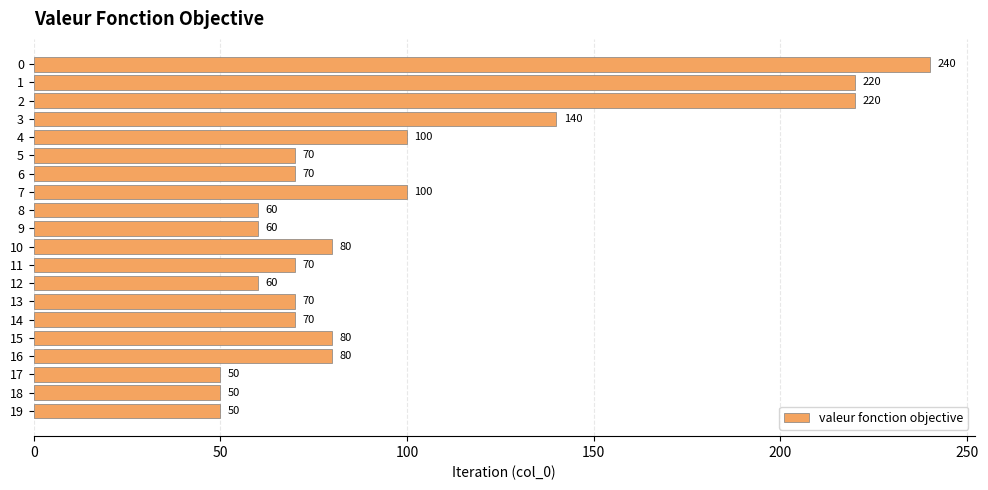

What is the maximum value shown in the chart?

240